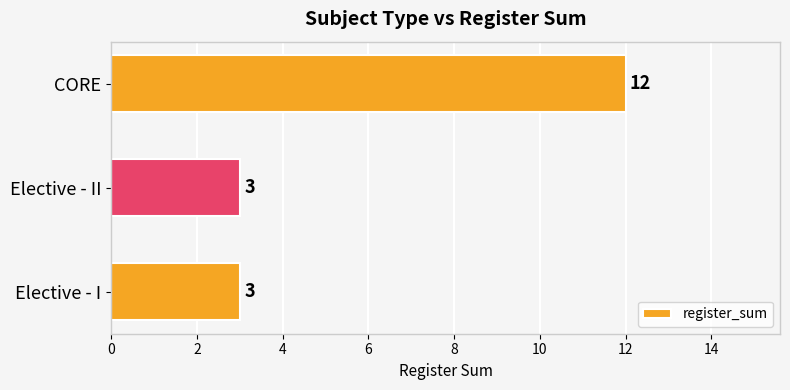

The chart shows a value of 2 at Elective - I. True or false?

False